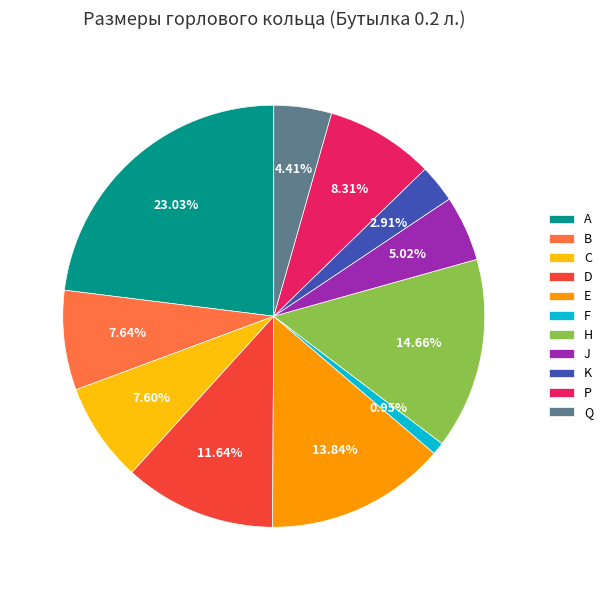

True or false: J accounts for 16% of the total.

False